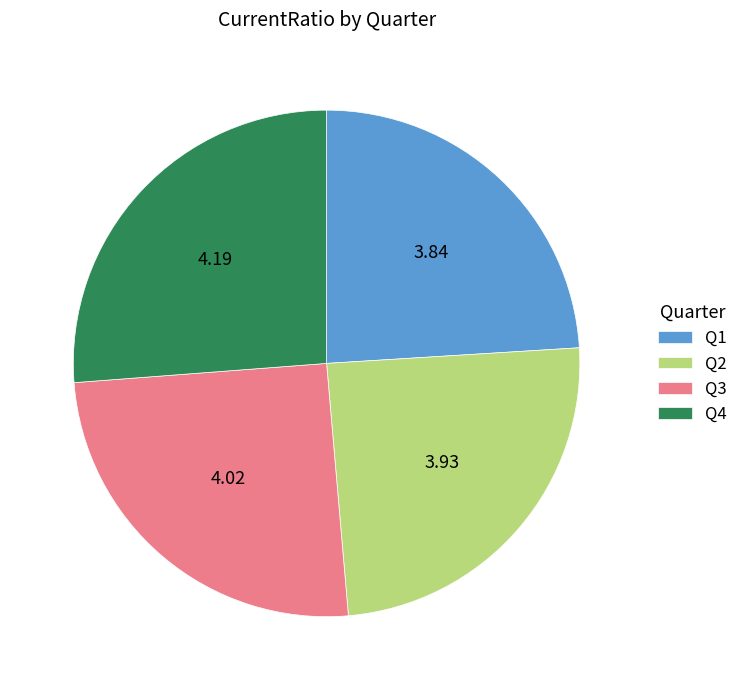

Combined, do Q1 and Q2 account for over 50%?

No